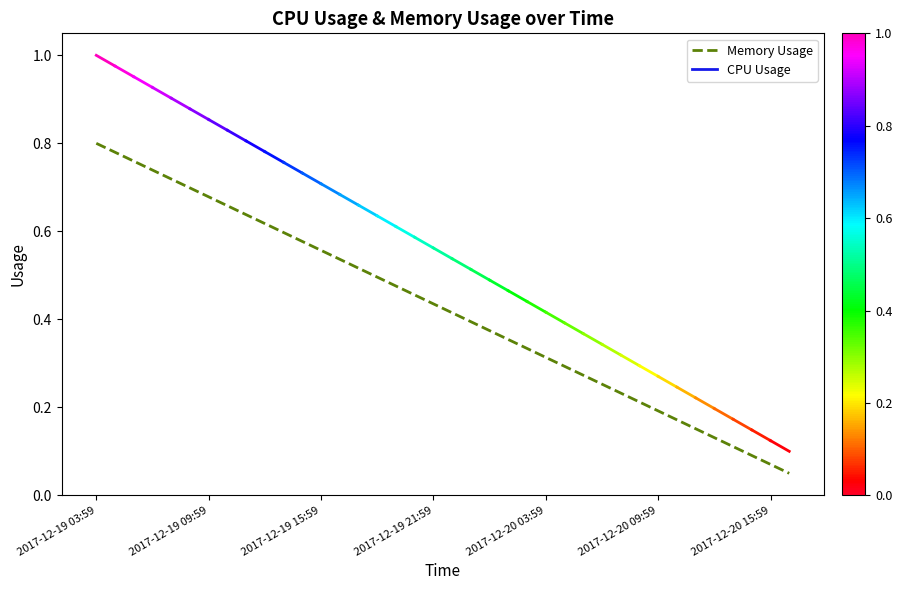

Does the chart have visible grid lines?

No